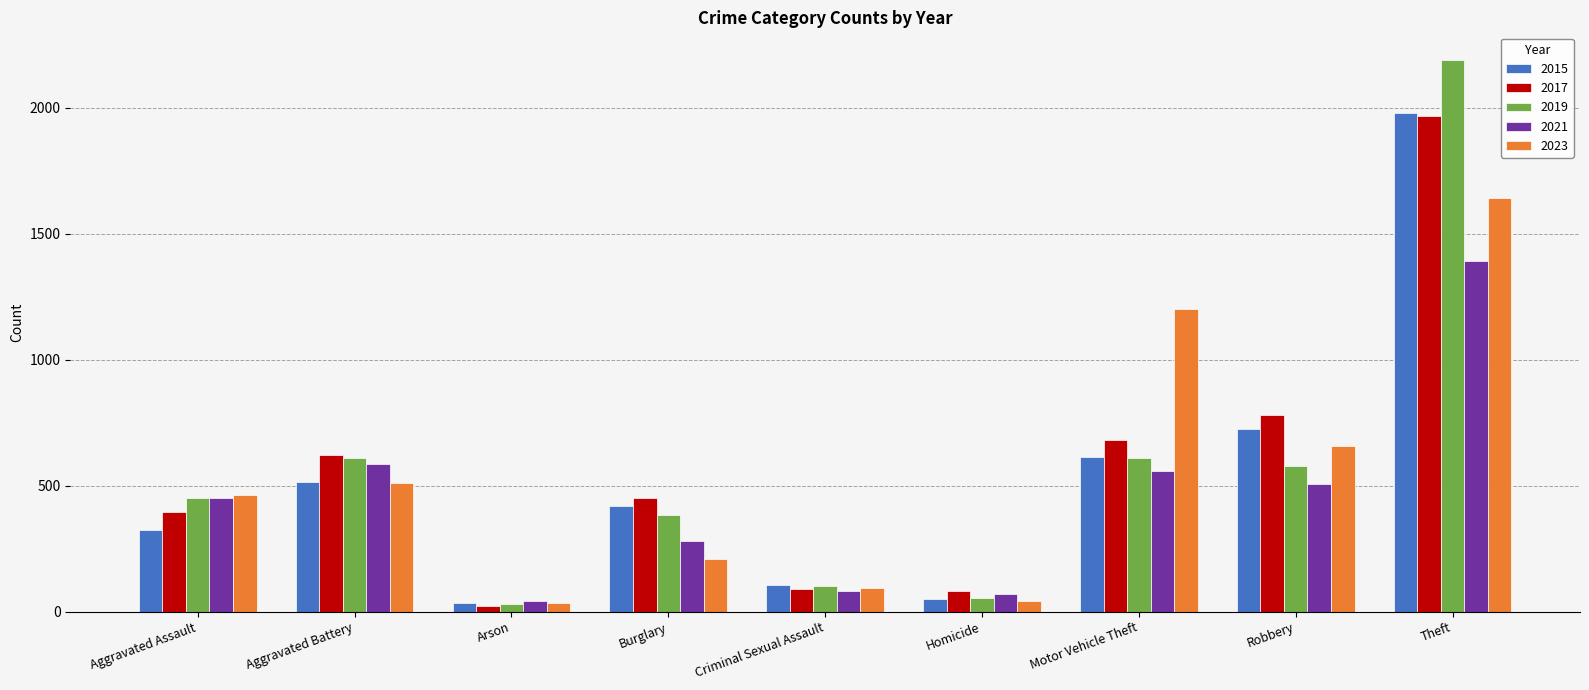

At which label does 2015 reach its peak?

Theft